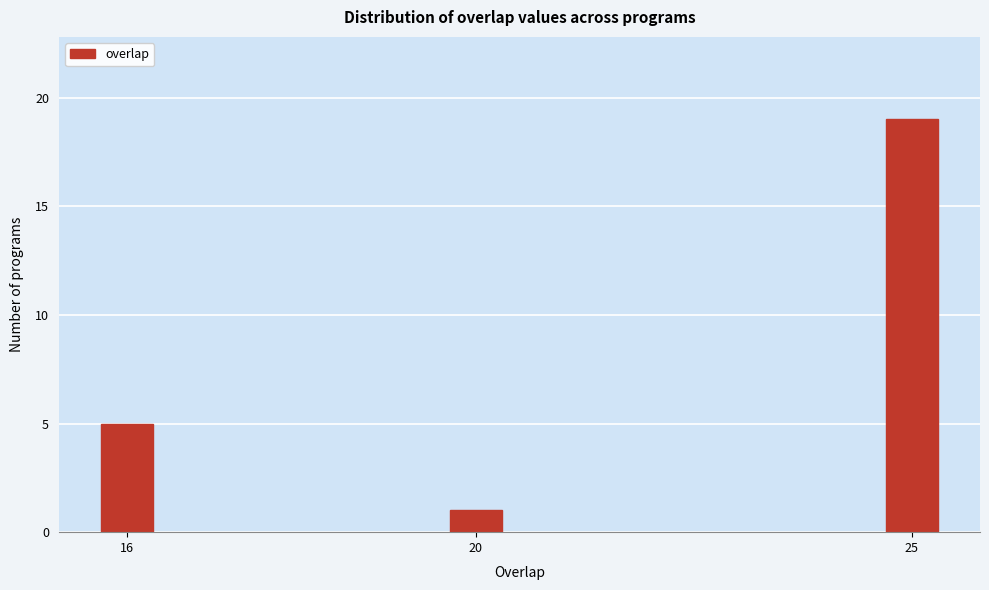

Reading left to right, transcribe all the data shown in this chart.

16=5	20=1	25=19